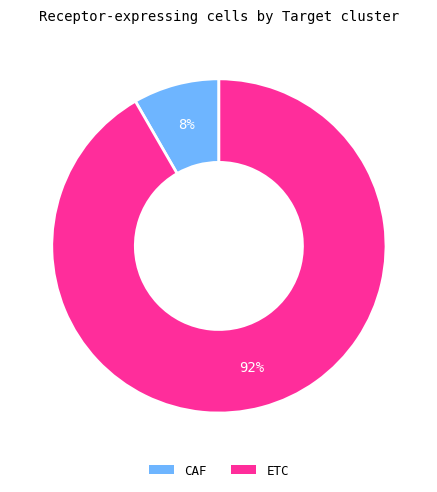

Which has a higher value, CAF or ETC?

ETC